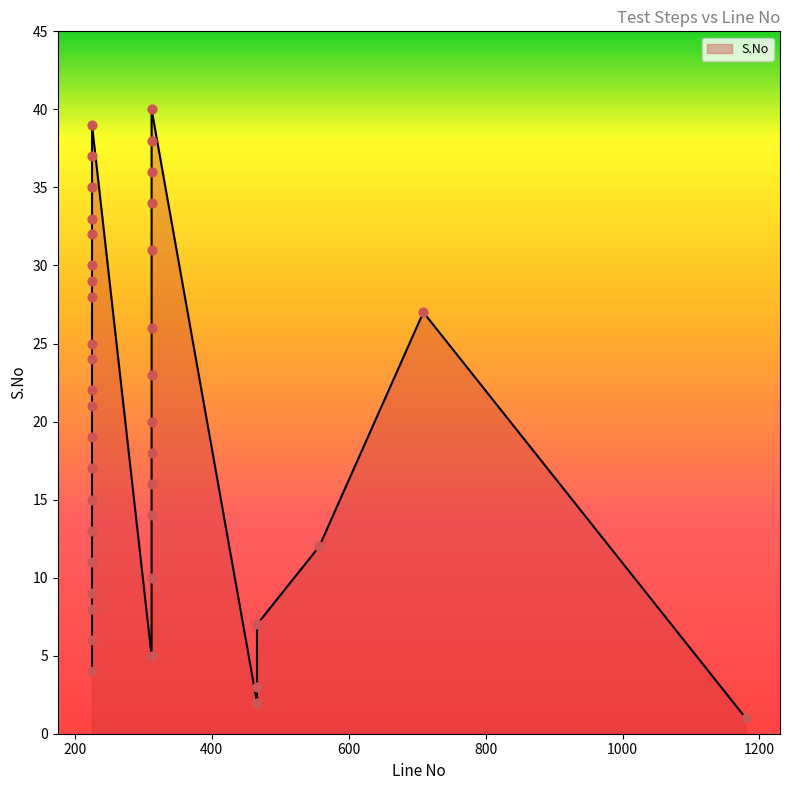

Between 312 and 312, which is larger?

312